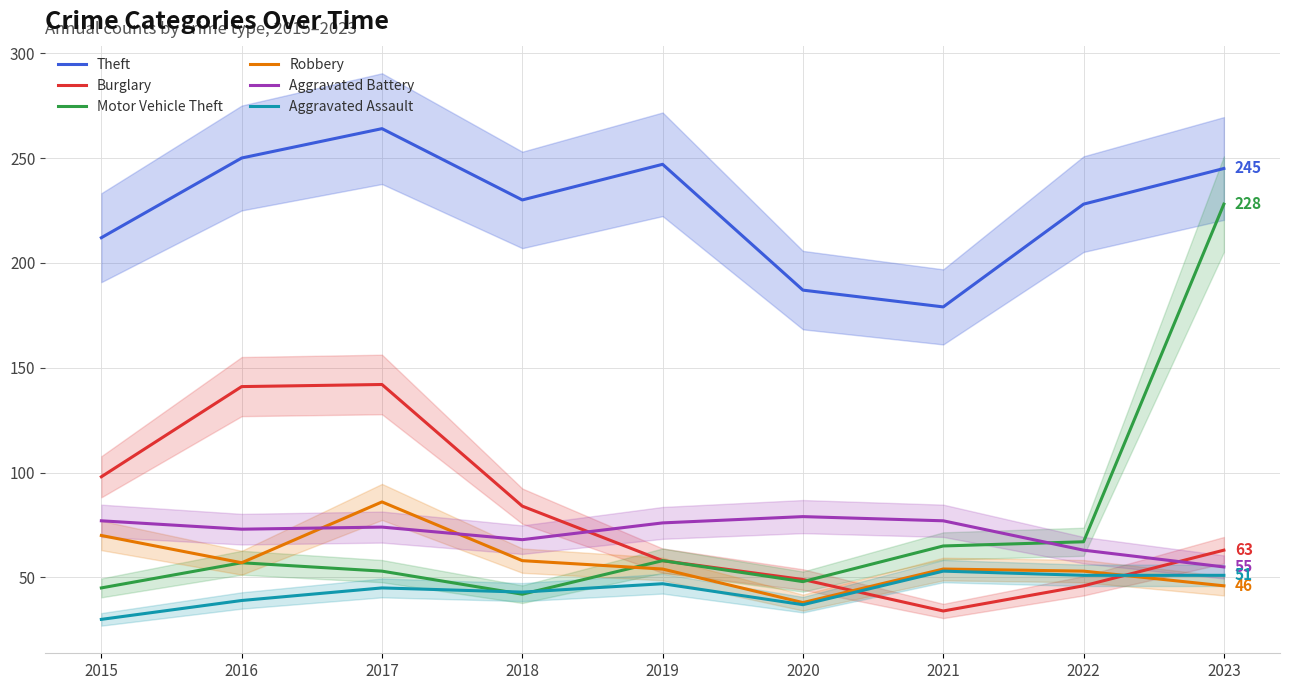

Rank the series at 2021 from lowest to highest value.

Burglary, Aggravated Assault, Robbery, Motor Vehicle Theft, Aggravated Battery, Theft